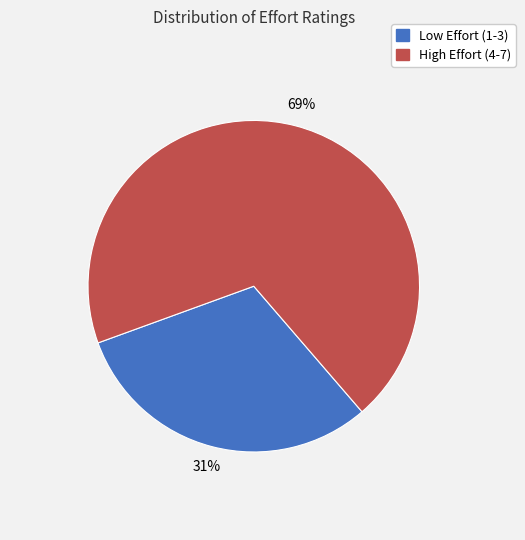

How many segments does this pie chart have?

2